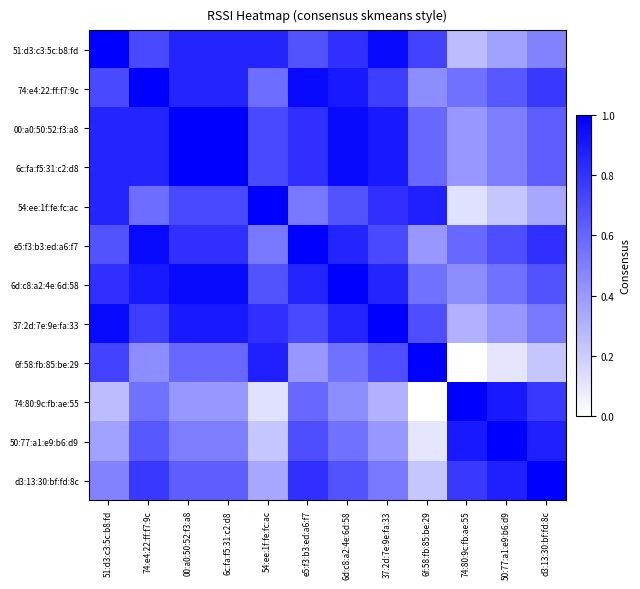

Between e5:f3:b3:ed:a6:f7 and 6f:58:fb:85:be:29, which is larger?

6f:58:fb:85:be:29